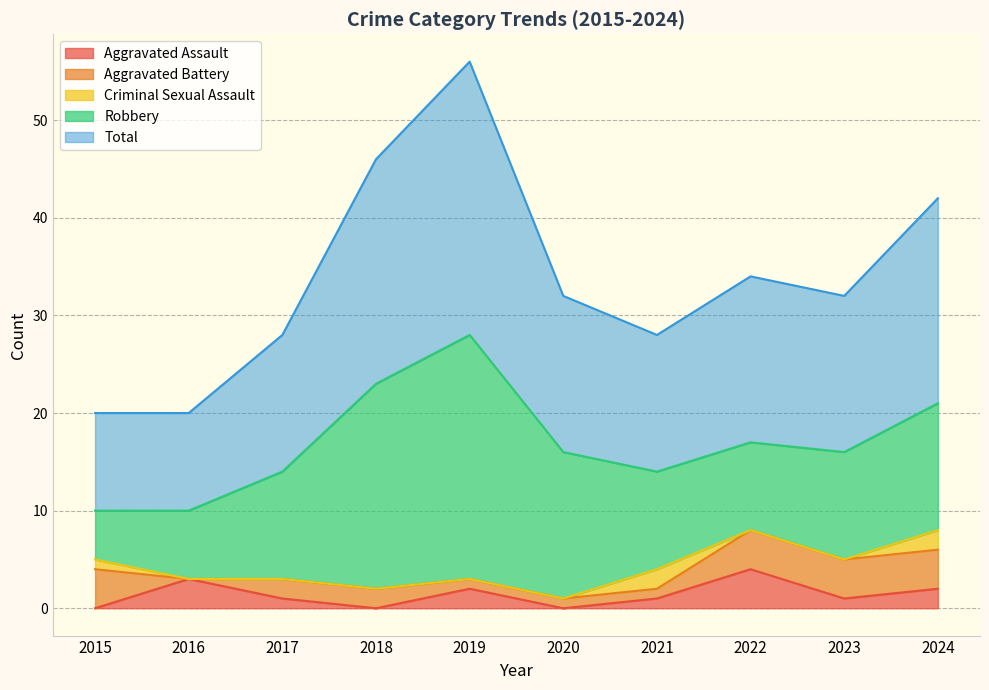

True or false: Aggravated Battery has a value of 3 at 2022.

False